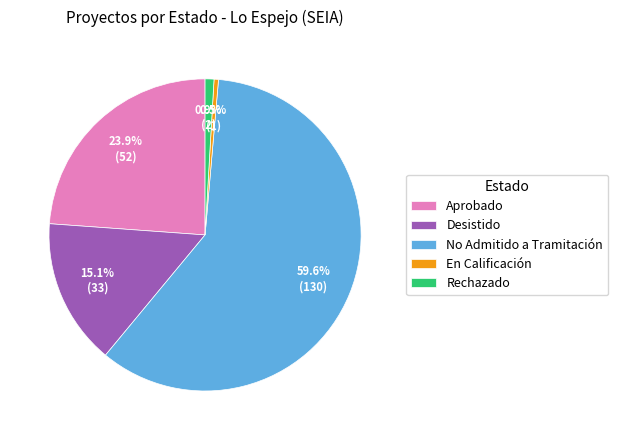

What is the total percentage of Desistido and En Calificación?

15.6%